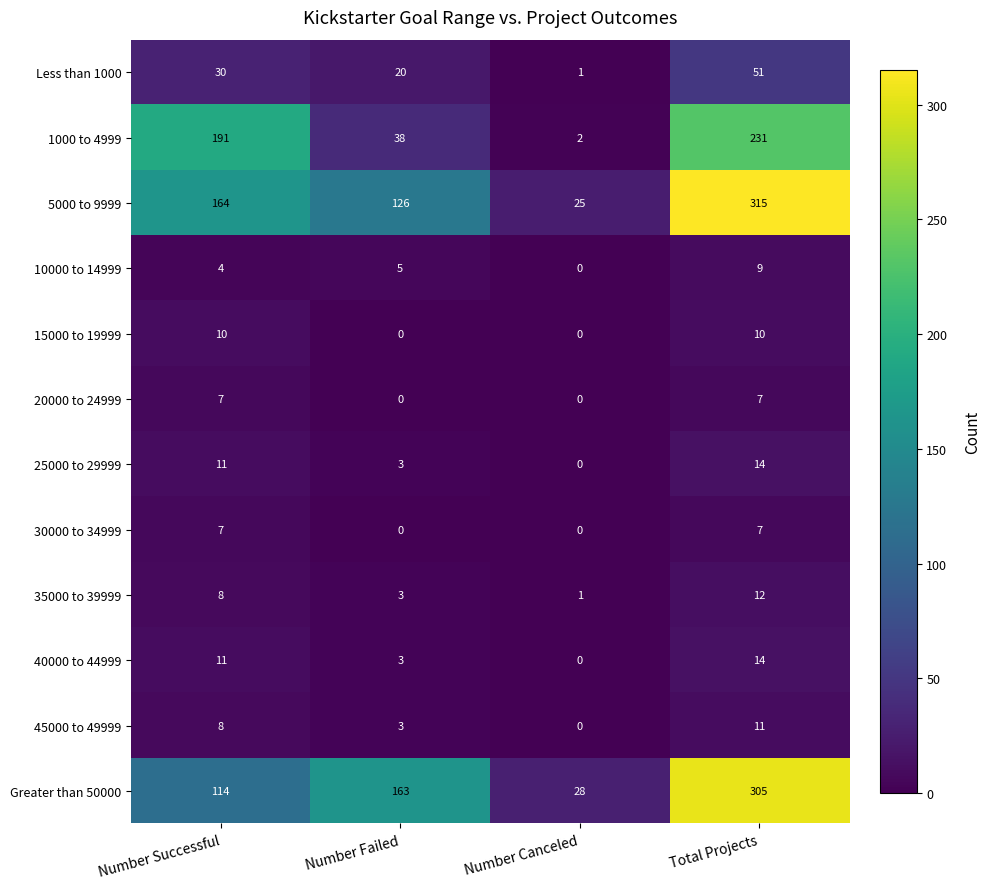

What is the sum of the Greater than 50000 values at Total Projects and Number Failed?

468